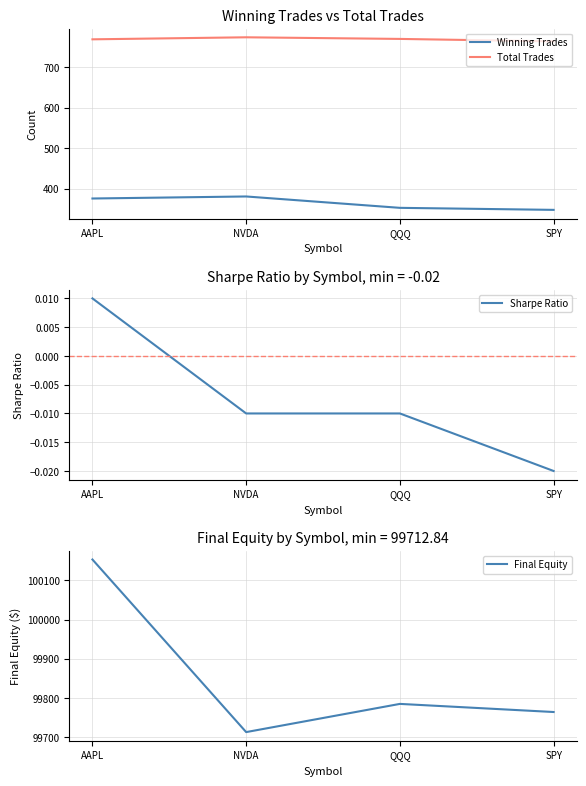

What is the difference between the Winning Trades values at NVDA and QQQ?

28